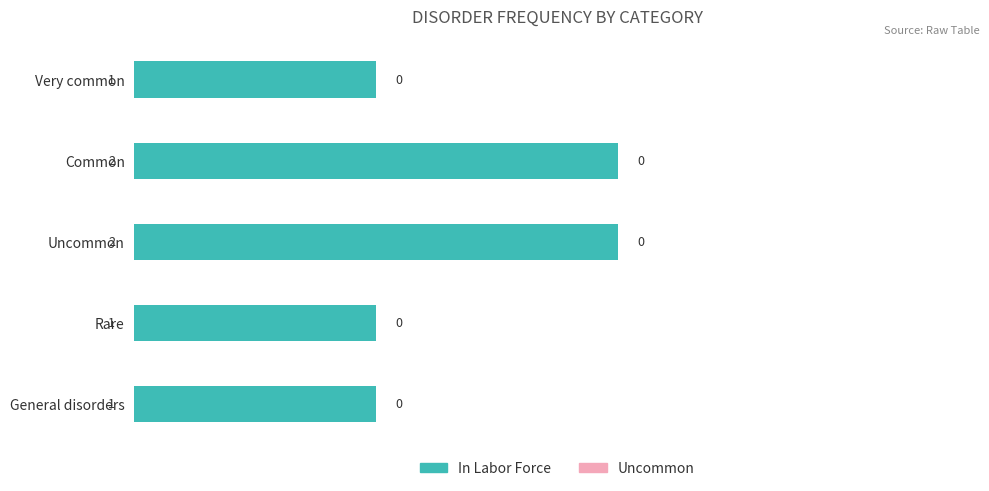

True or false: the data shows 3 at Common.

False